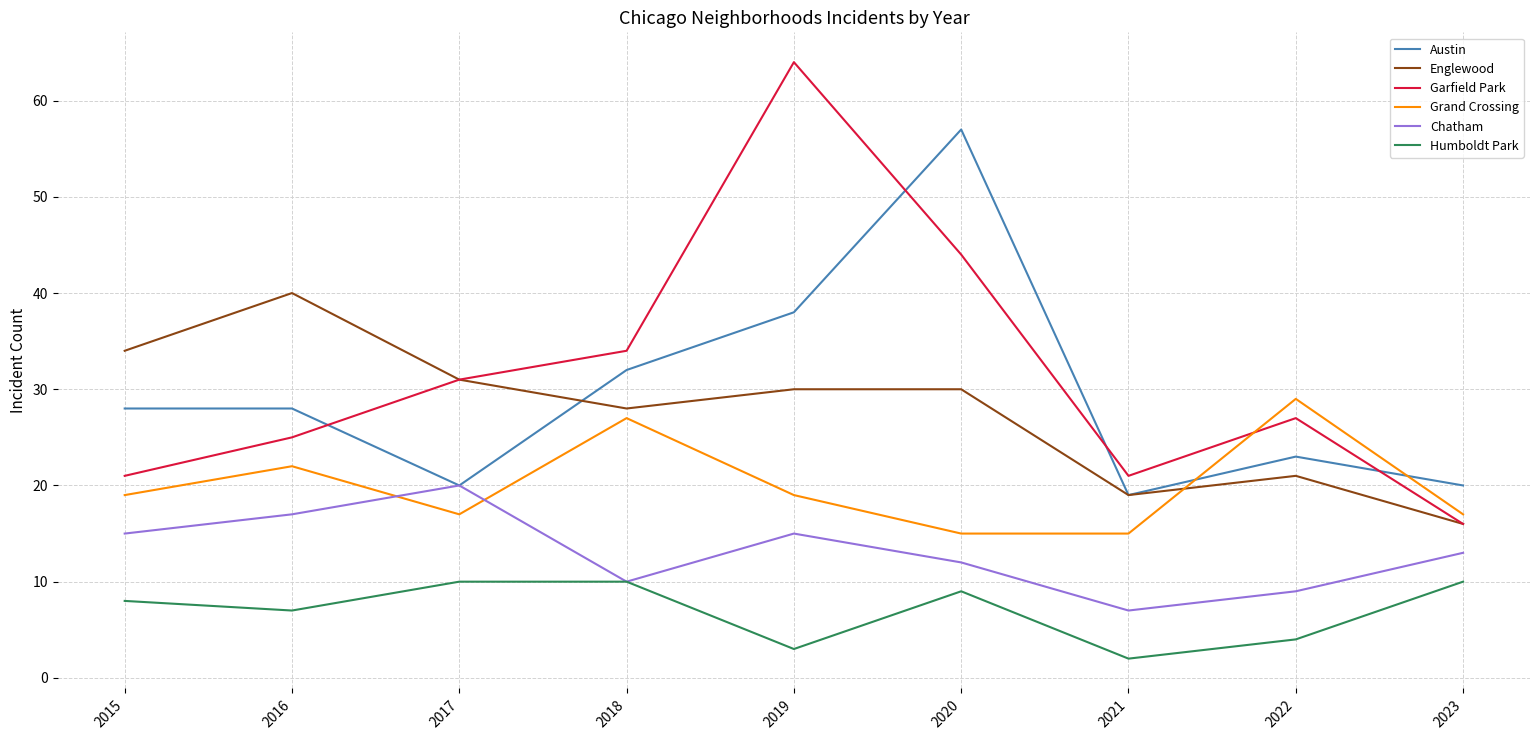

What is the total value across all series at 2020?

167